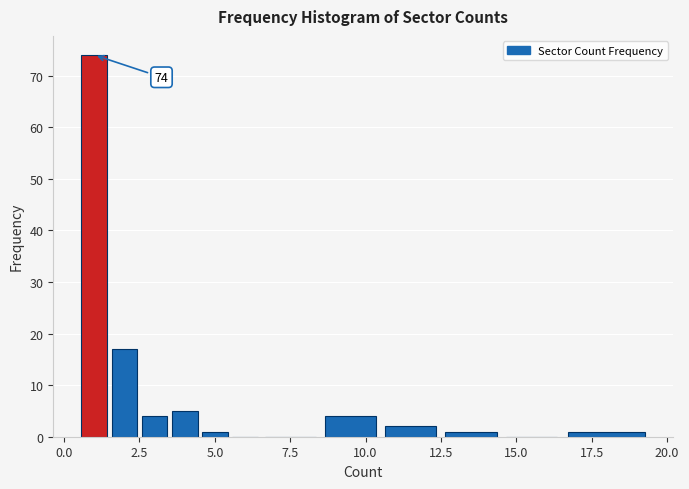

Read against the x-axis, roughly where is the centre of the tallest bar?

1.0